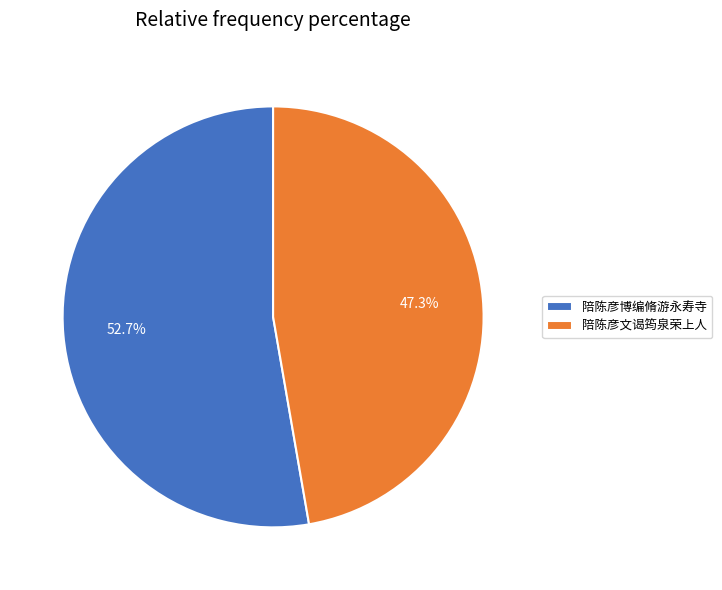

Count the number of slices in the pie.

2